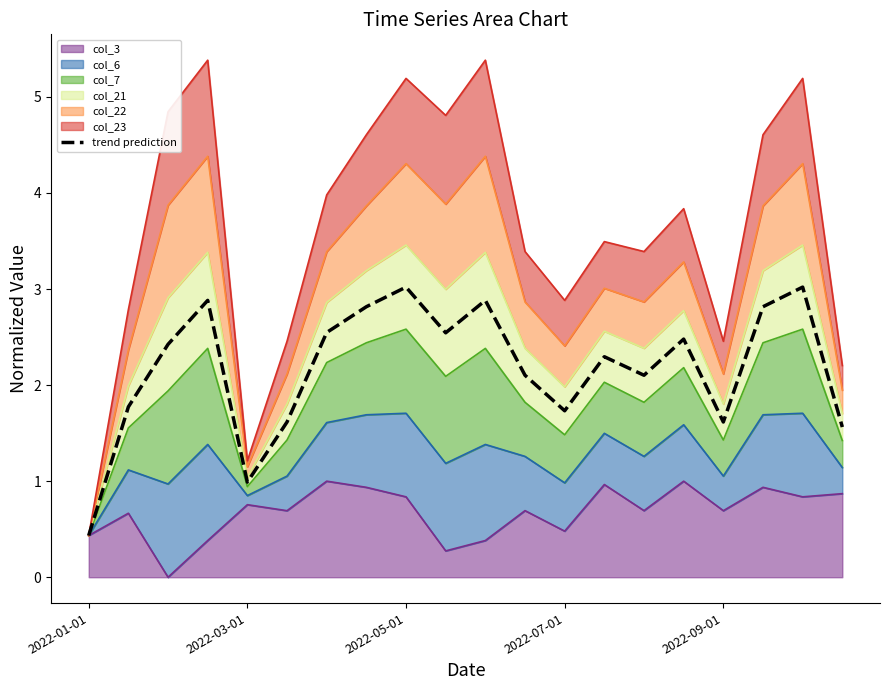

What is the value of the 4th point from the left?

2.9